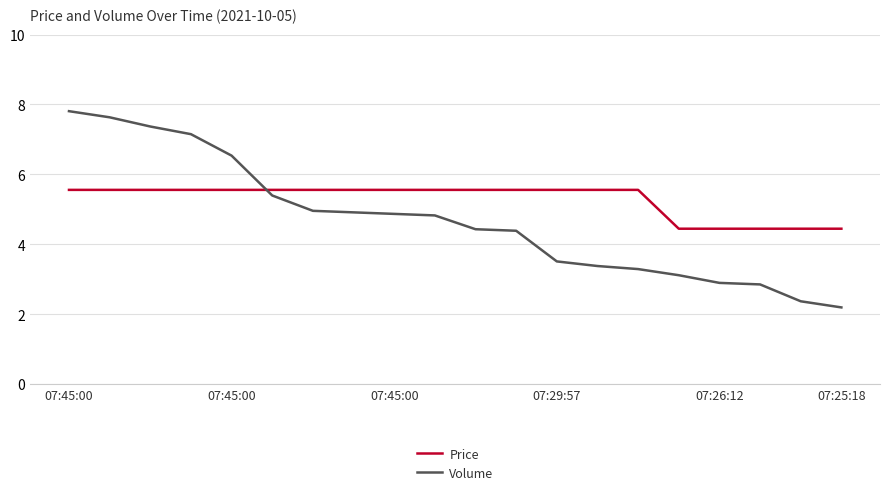

What is the difference between the maximum and minimum values in the Price series?

1.1